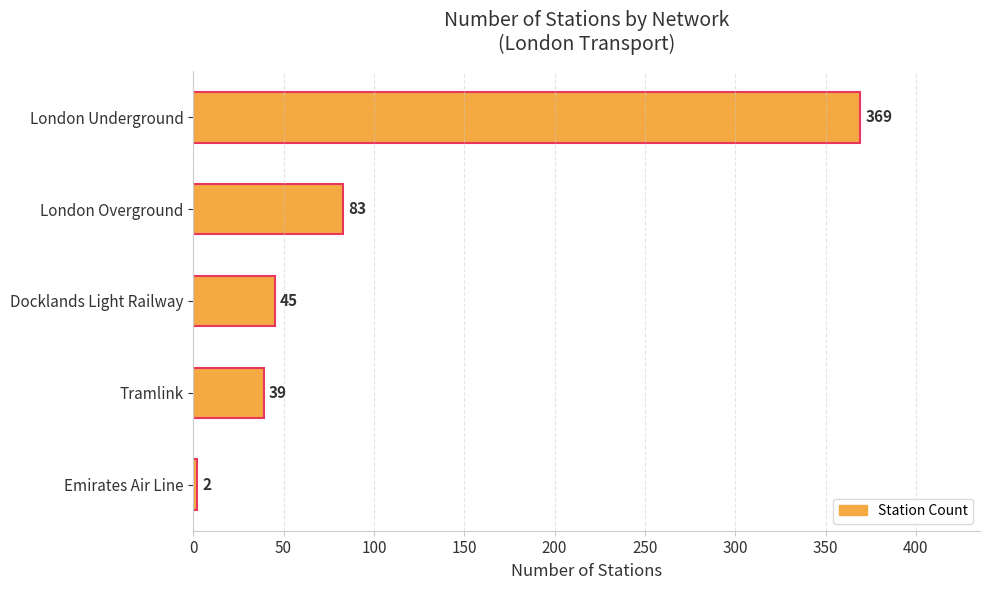

What is the average value?

108